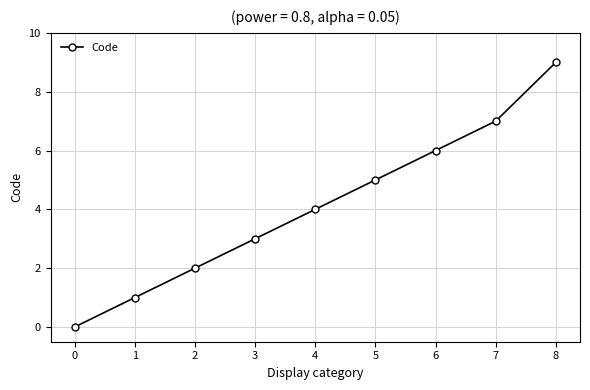

True or false: there are more than 2 points higher than both neighbors.

False